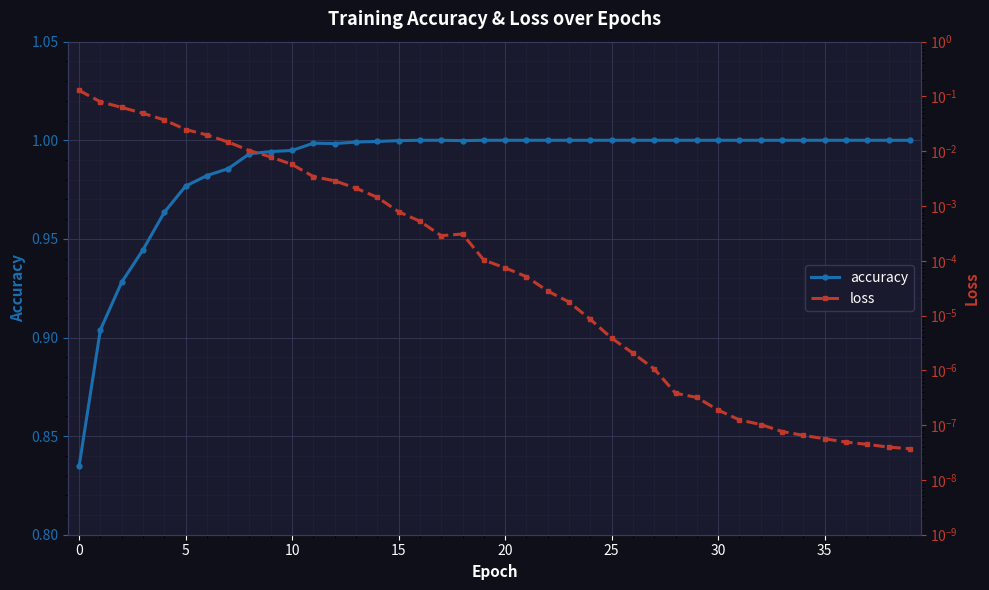

True or false: loss has a value of 0.0 at 35.

True